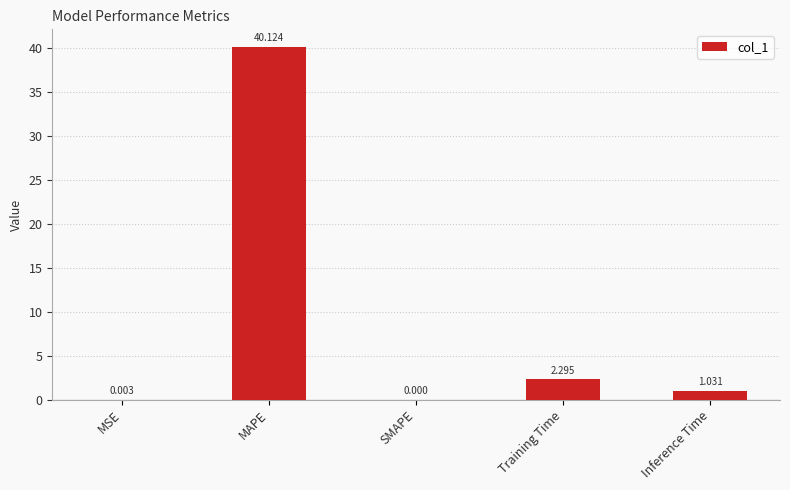

At which category does the chart reach its peak across all series?

MAPE